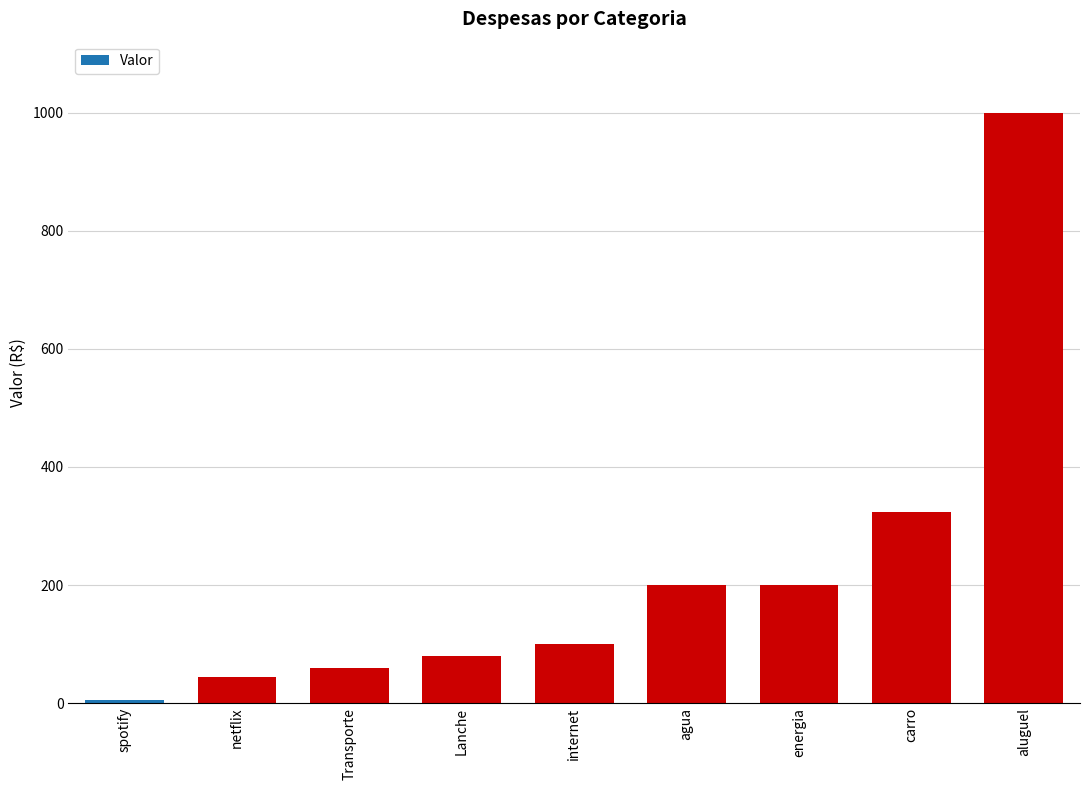

Read the value at Lanche.

80.0